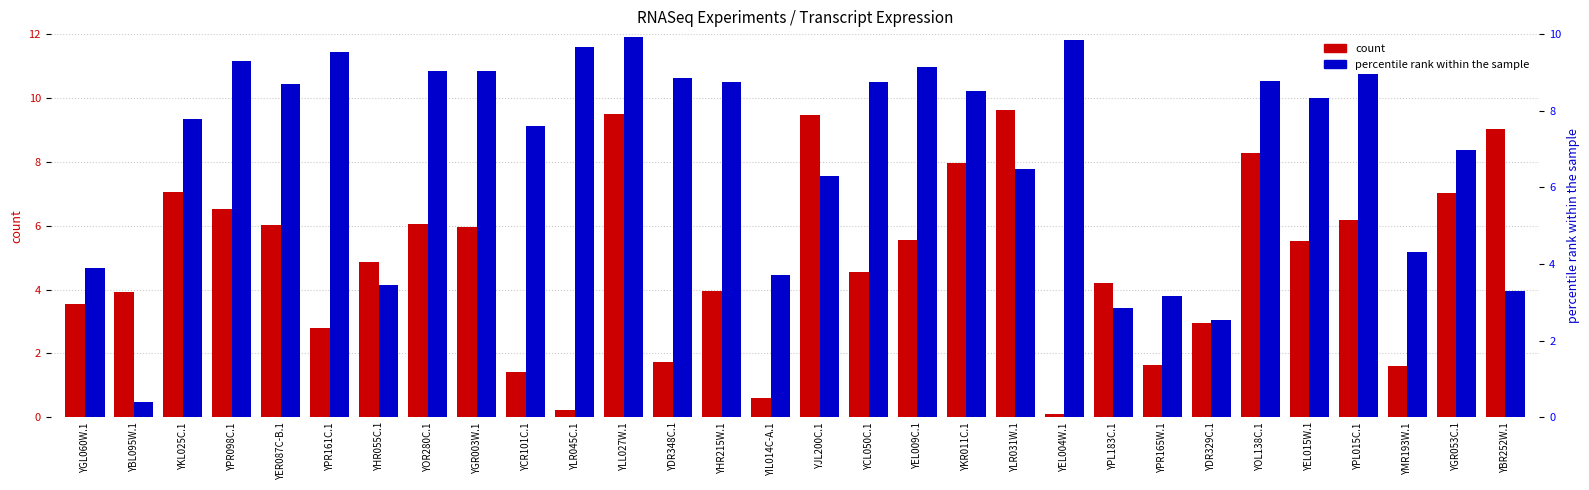

At which label does count first exceed 5?

YKL025C.1